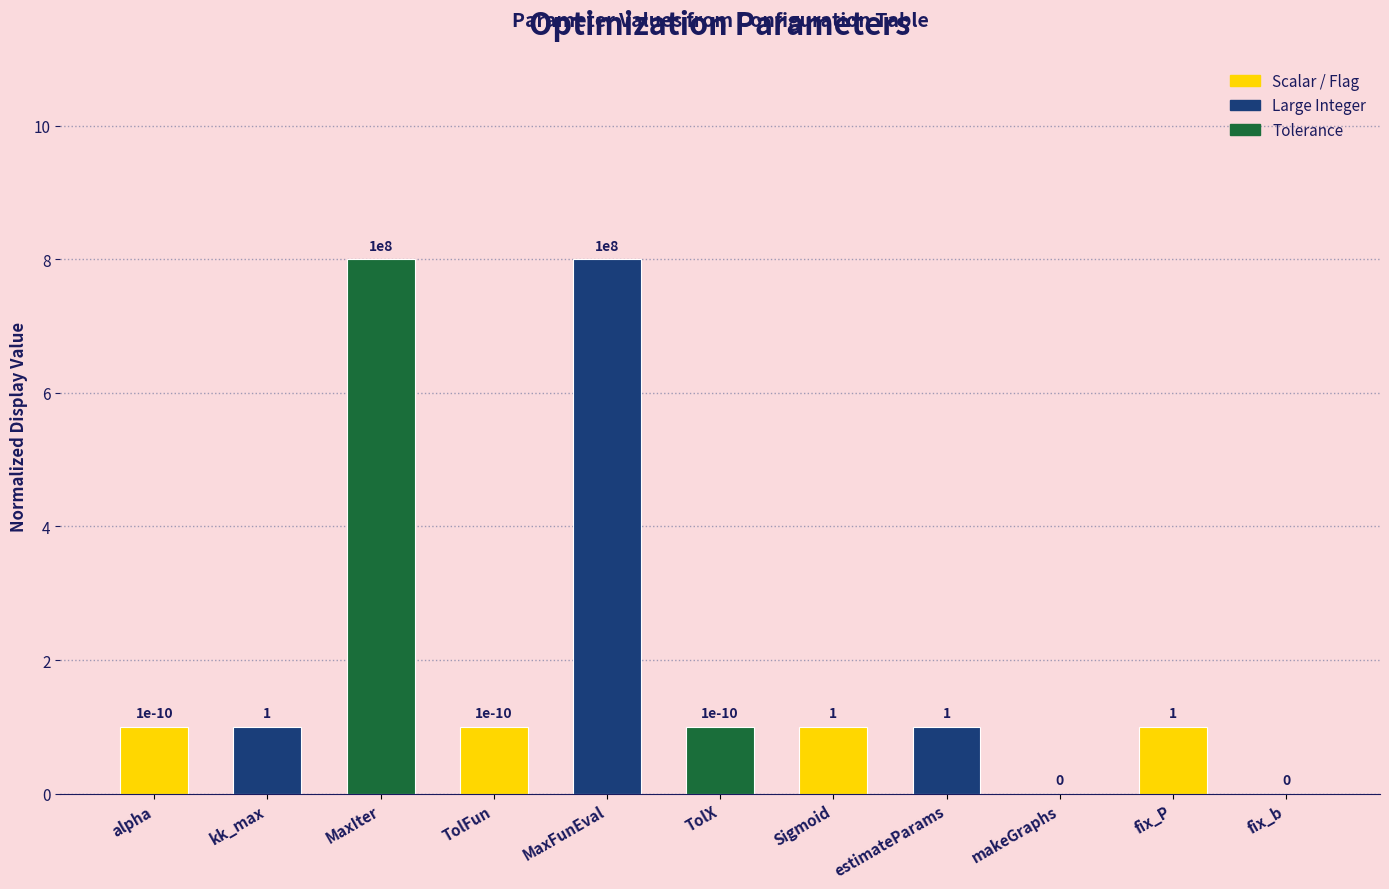

What is the sum of all values?

23